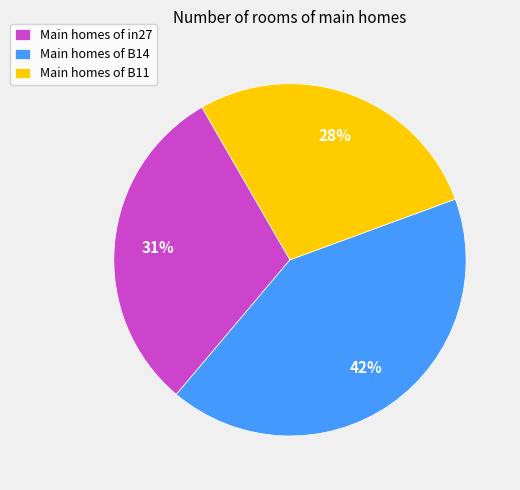

Which has a higher value, Main homes of B14 or Main homes of in27?

Main homes of B14